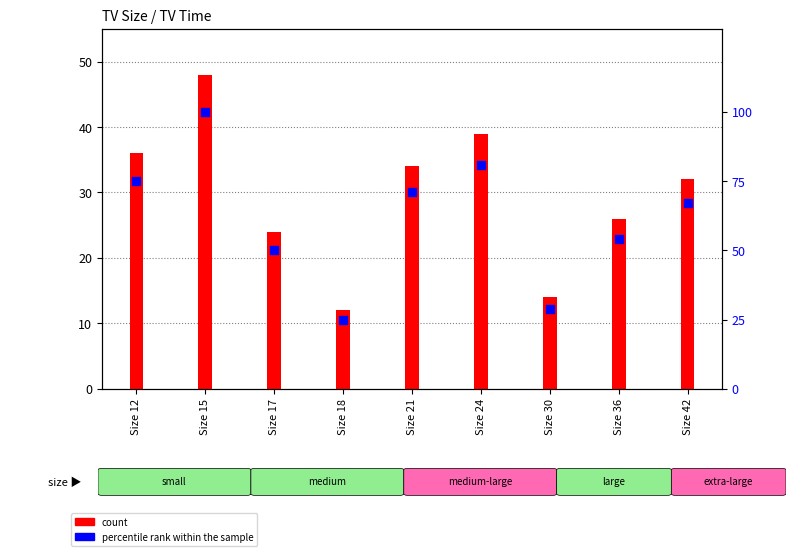

At which category is the sum across all series the highest?

Size 15